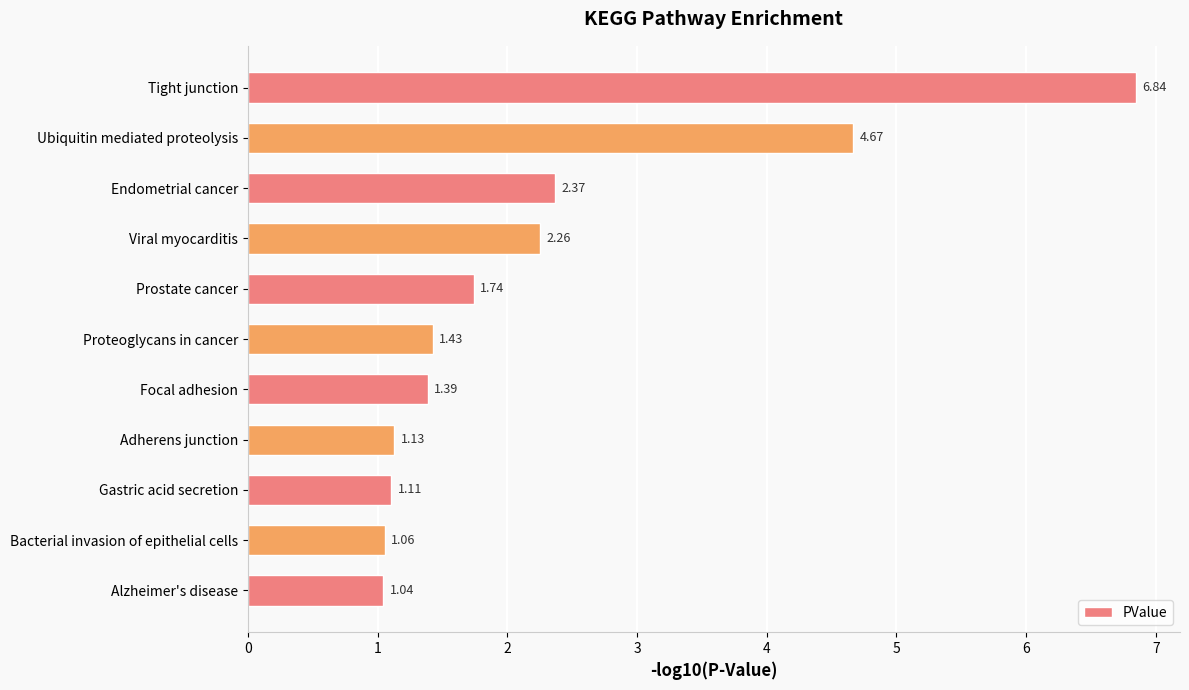

Approximately how many times larger is the value at Bacterial invasion of epithelial cells compared to Adherens junction?

0.9